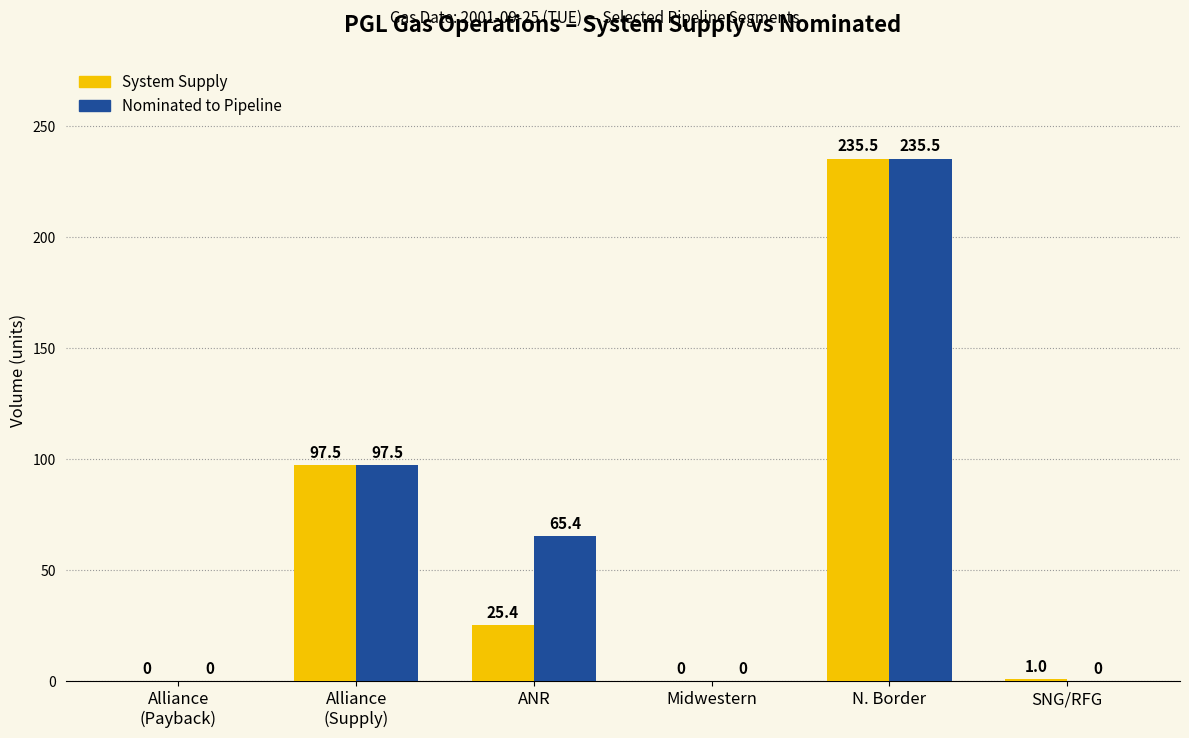

True or false: System Supply has a value of 43.3 at Alliance
(Supply).

False